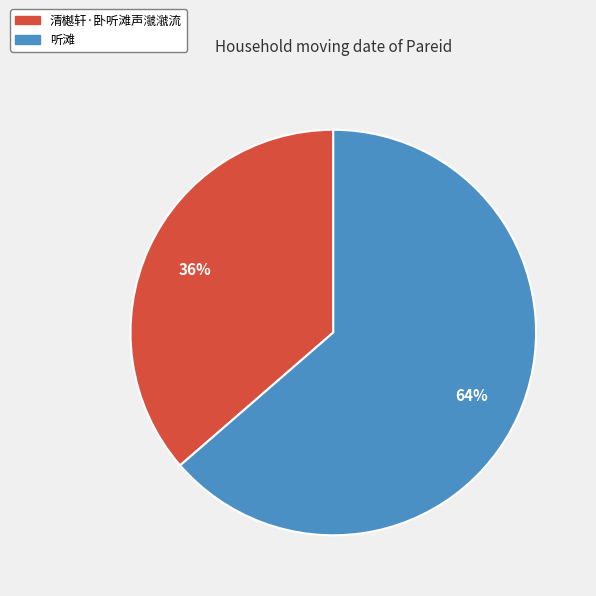

The 听滩 slice represents 64% of the pie. True or false?

True